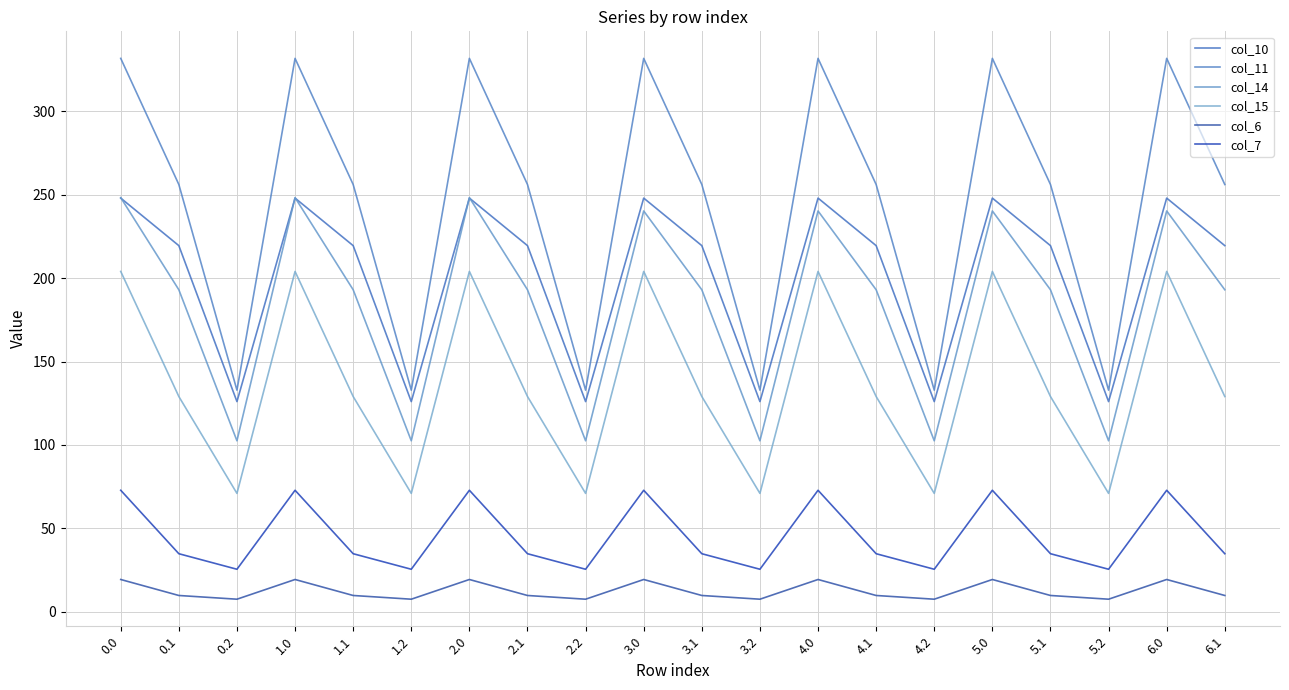

Is it true that col_6 equals 7.5 at 1.2?

True